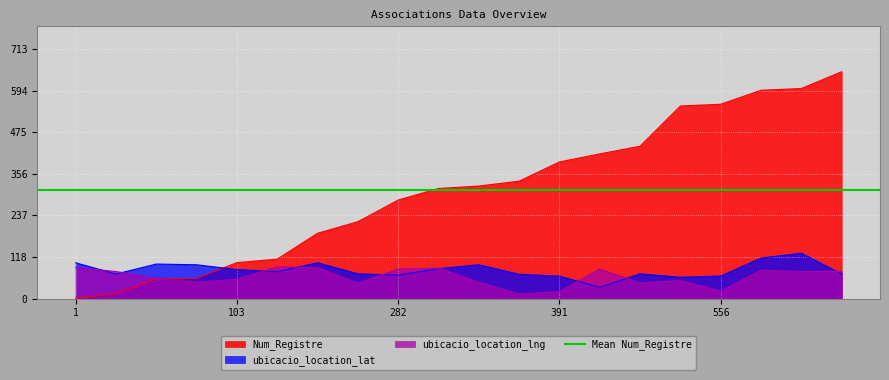

How many interior local valleys does the ubicacio_location_lat series have?

5